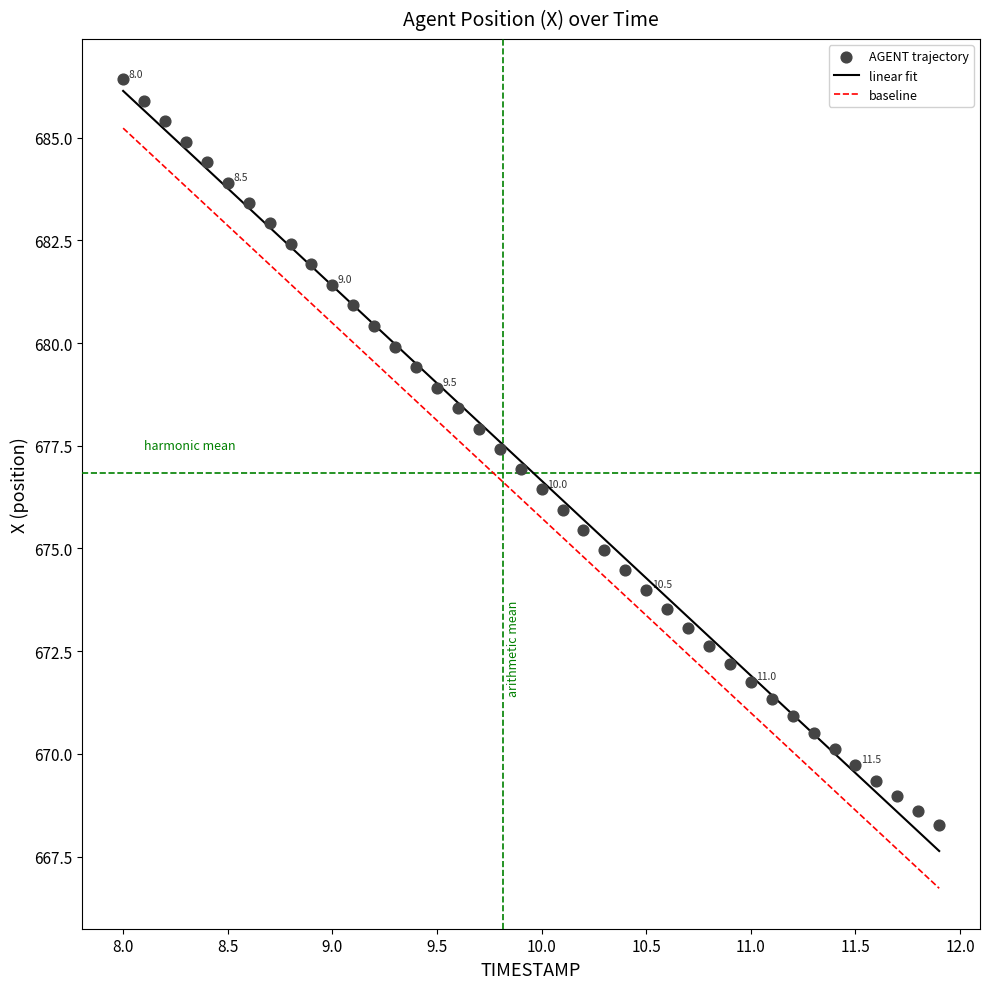

What is the range of Y values (max minus min)?

18.1